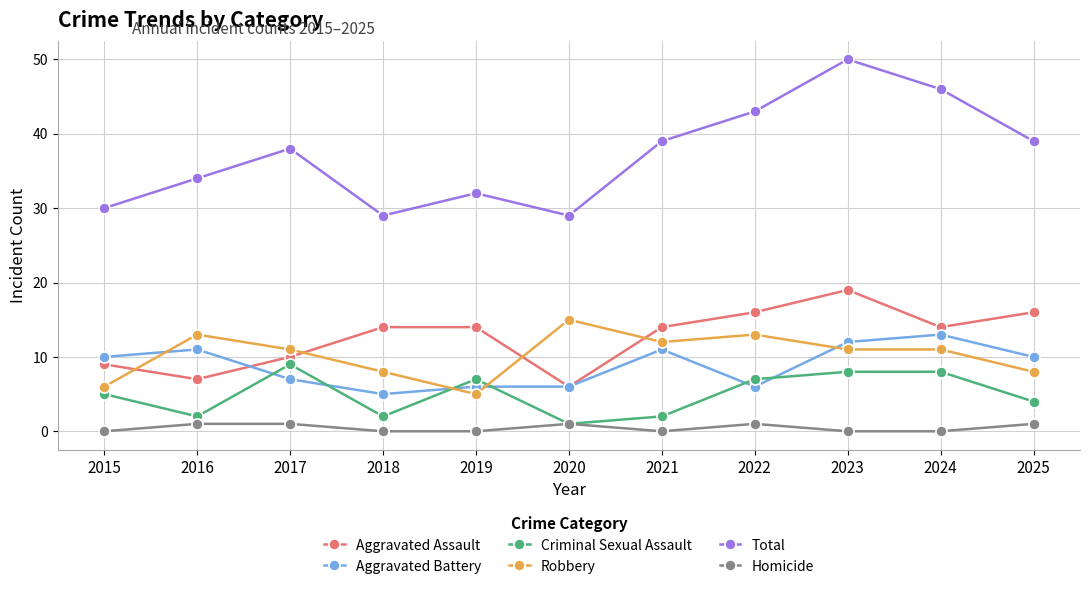

Which series has the widest spread of values?

Total